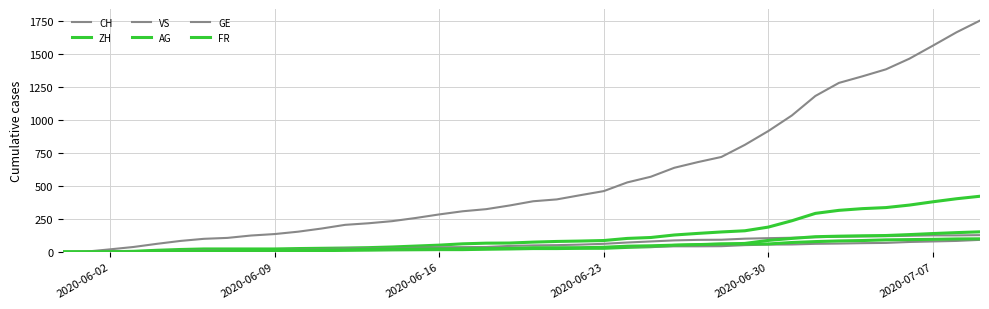

How many lines are shown in the chart?

6